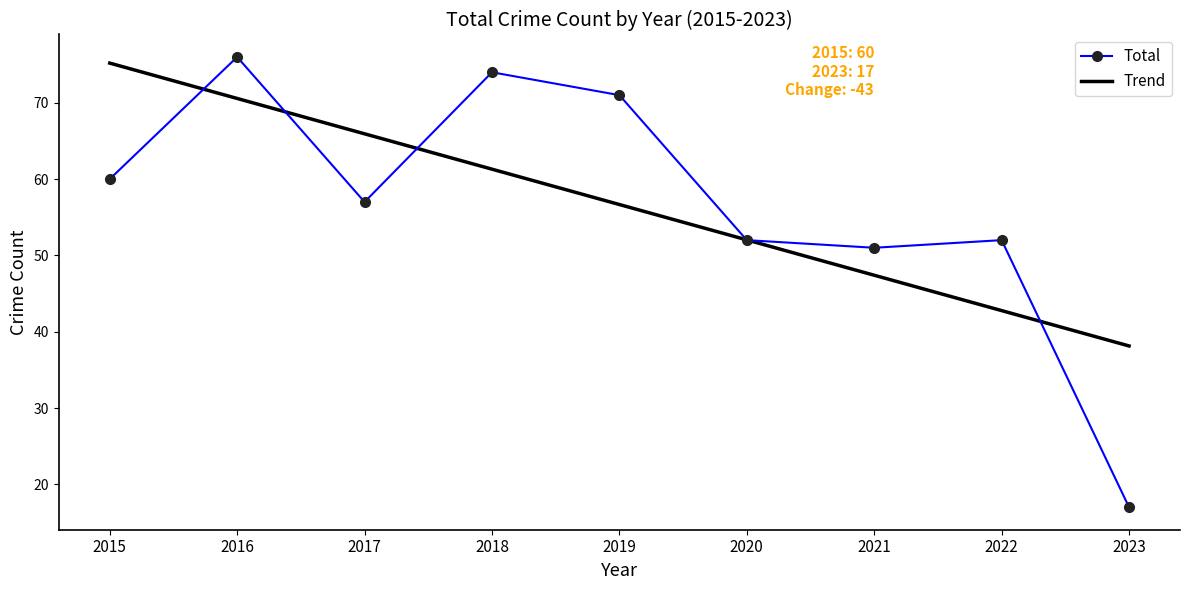

Reading left to right, list all the values displayed in this chart.

Total: 60.0	76.0	57.0	74.0	71.0	52.0	51.0	52.0	17.0
Trend: 75.2	70.6	65.9	61.3	56.7	52.0	47.4	42.8	38.1